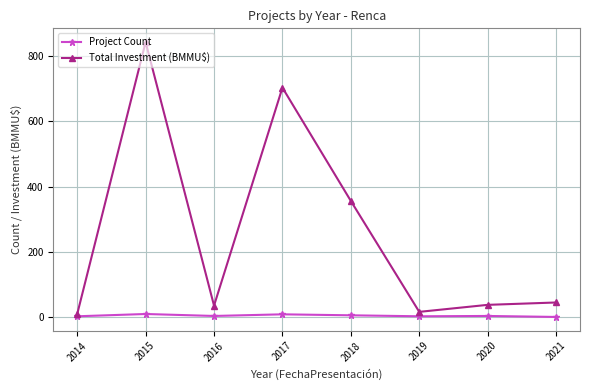

Which series has the largest range (max minus min)?

Total Investment (BMMU$)